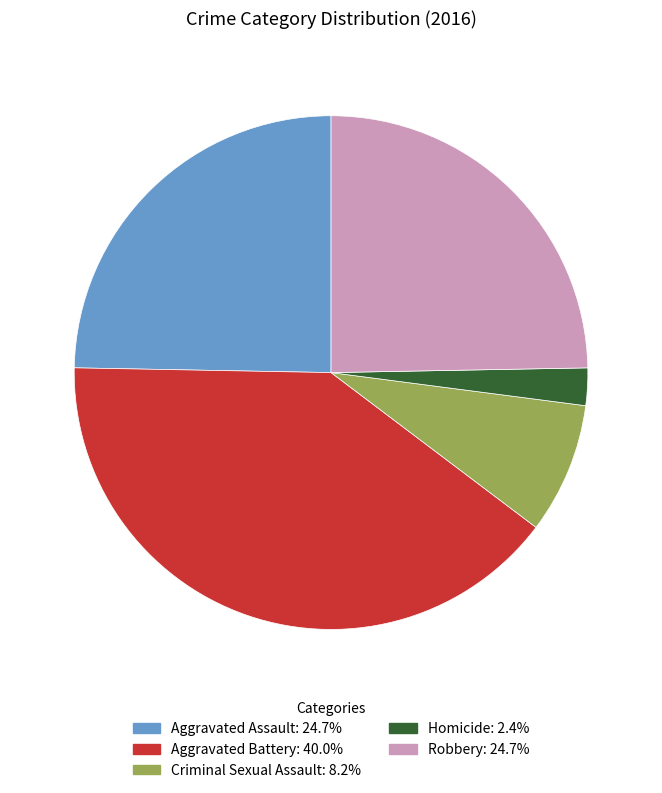

The Robbery slice represents 10% of the pie. True or false?

False